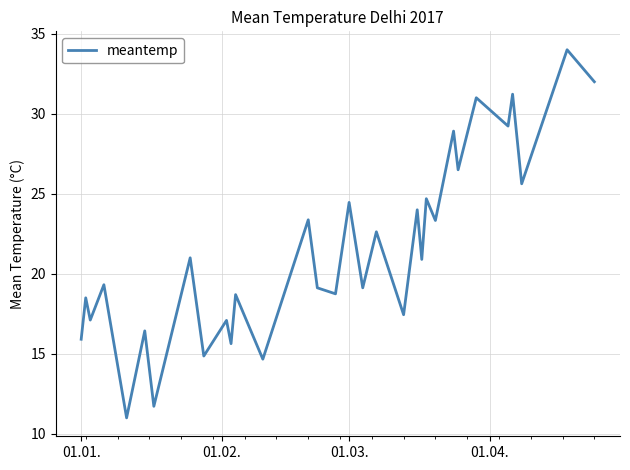

What is the greatest value displayed?

34.0